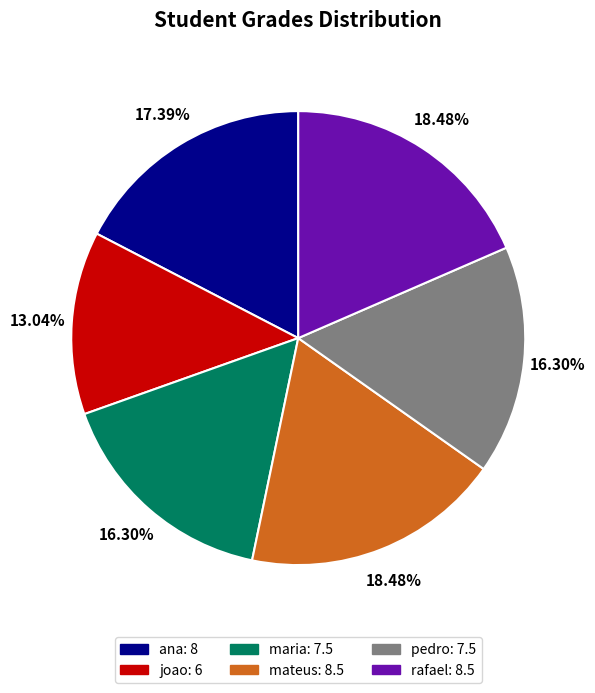

Does ana represent more than half of the total?

No